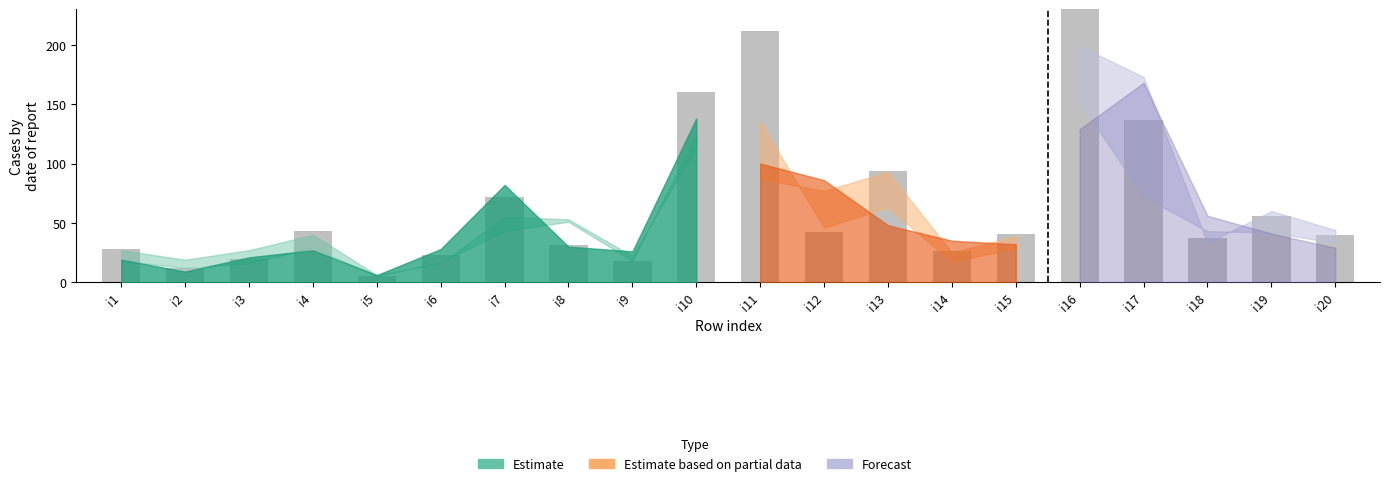

Reading left to right, list all the values displayed in this chart.

pi39: i1=28	i2=12	i3=20	i4=43	i5=5	i6=23	i7=72	i8=31	i9=18	i10=160	i11=212	i12=42	i13=94	i14=26	i15=41	i16=250	i17=137	i18=37	i19=56	i20=40
pi21: i1=19	i2=9	i3=21	i4=27	i5=6	i6=28	i7=82	i8=30	i9=26	i10=138	i11=100	i12=86	i13=48	i14=35	i15=32	i16=181	i17=151	i18=55	i19=73	i20=29
pi25: i1=27	i2=19	i3=27	i4=40	i5=6	i6=16	i7=55	i8=53	i9=22	i10=114	i11=87	i12=77	i13=93	i14=25	i15=39	i16=199	i17=173	i18=33	i19=60	i20=44
pi11: i1=15	i2=12	i3=18	i4=24	i5=4	i6=24	i7=38	i8=84	i9=23	i10=155	i11=116	i12=48	i13=117	i14=42	i15=32	i16=152	i17=72	i18=43	i19=42	i20=33
pi14: i1=18	i2=12	i3=16	i4=29	i5=5	i6=17	i7=43	i8=51	i9=18	i10=124	i11=135	i12=46	i13=63	i14=17	i15=29	i16=114	i17=107	i18=49	i19=65	i20=40
pi16: i1=200	i2=15	i3=13	i4=39	i5=4	i6=25	i7=85	i8=82	i9=25	i10=196	i11=153	i12=55	i13=100	i14=21	i15=25	i16=129	i17=168	i18=56	i19=41	i20=29